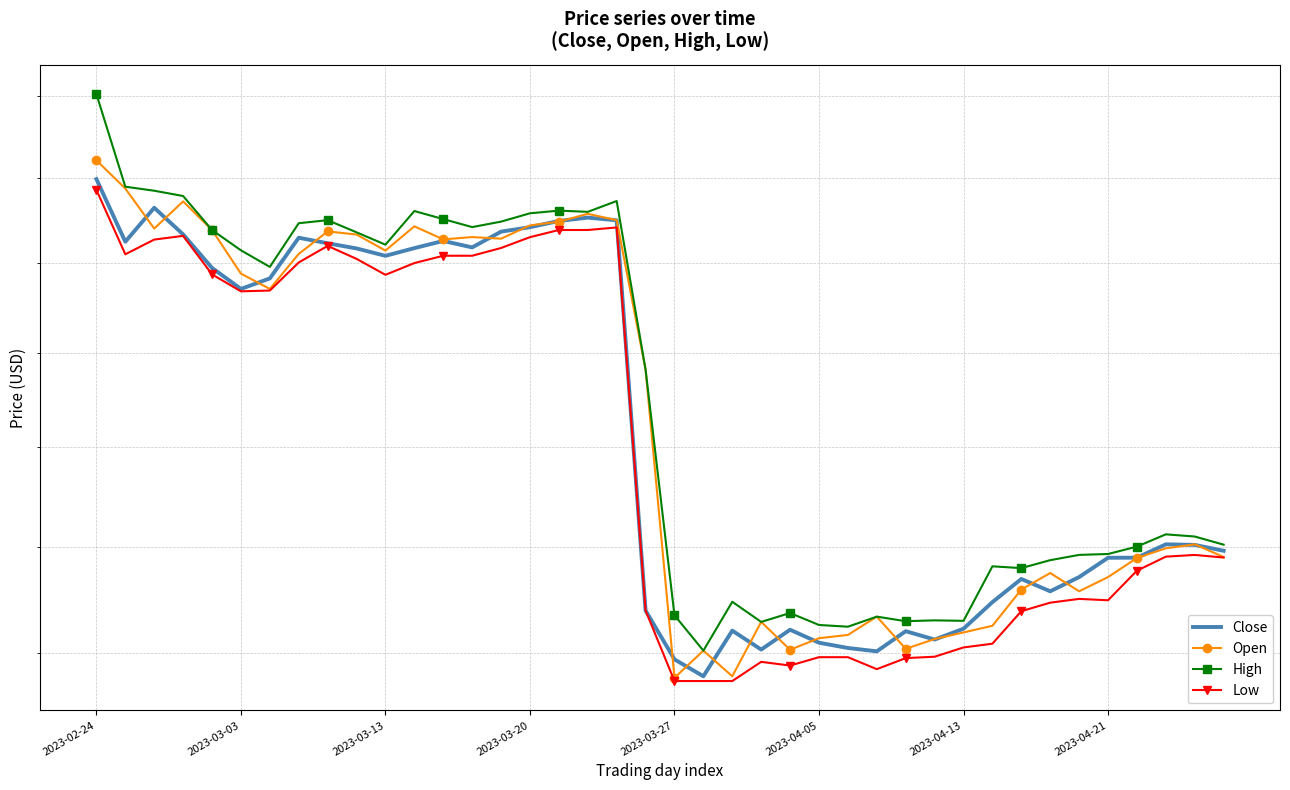

What is the difference between the Close values at 12 and 34?

708.3